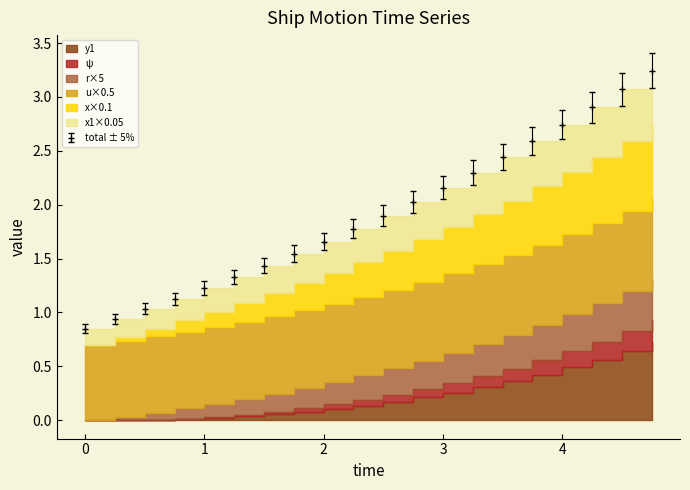

What is the label of the 16th point from the right?

1.0